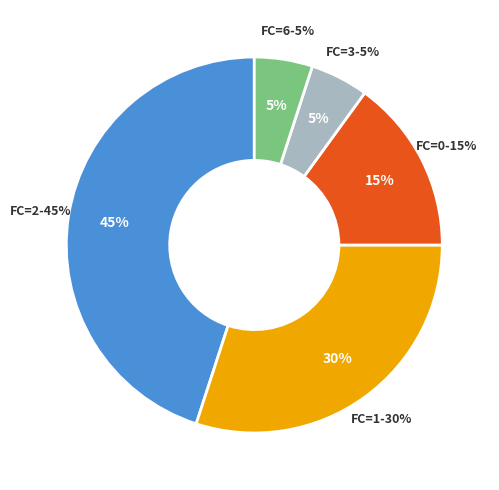

Does FC=0 represent more than half of the total?

No